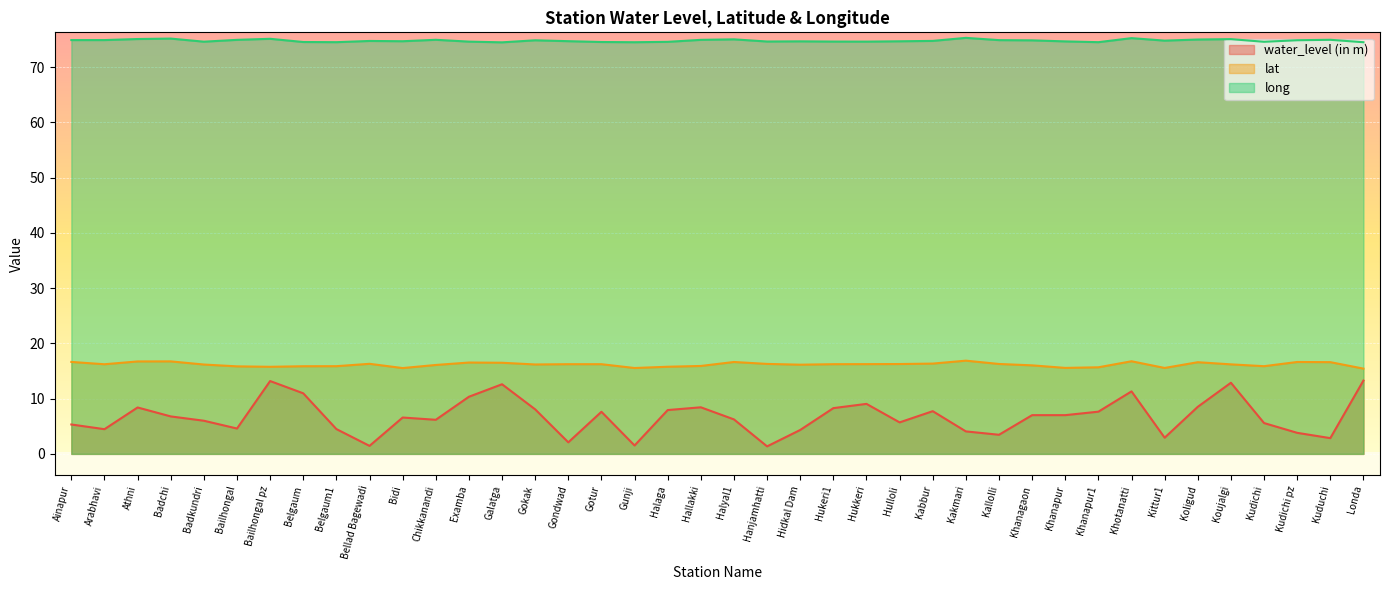

How many data points in water_level (in m) are less than 6?

16